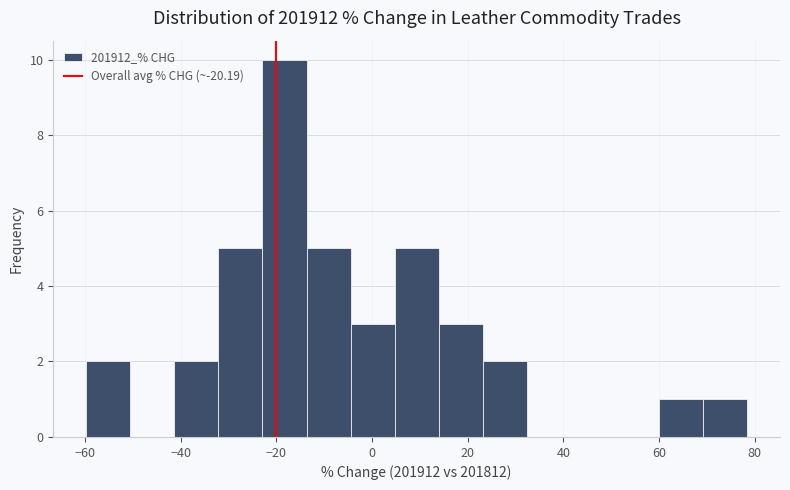

Which range on the x-axis has the tallest bar?

-22 to -14